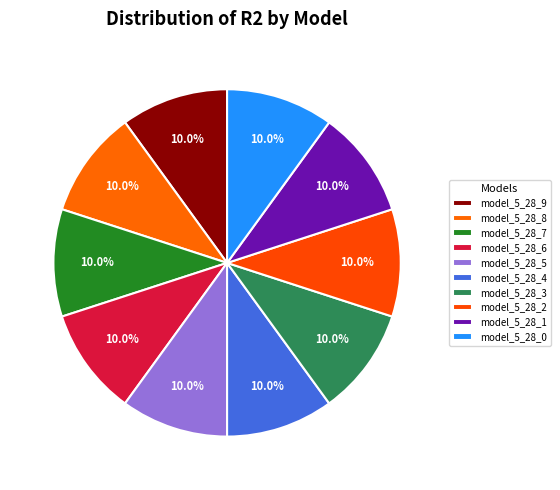

Combined, do model_5_28_7 and model_5_28_9 account for over 50%?

No